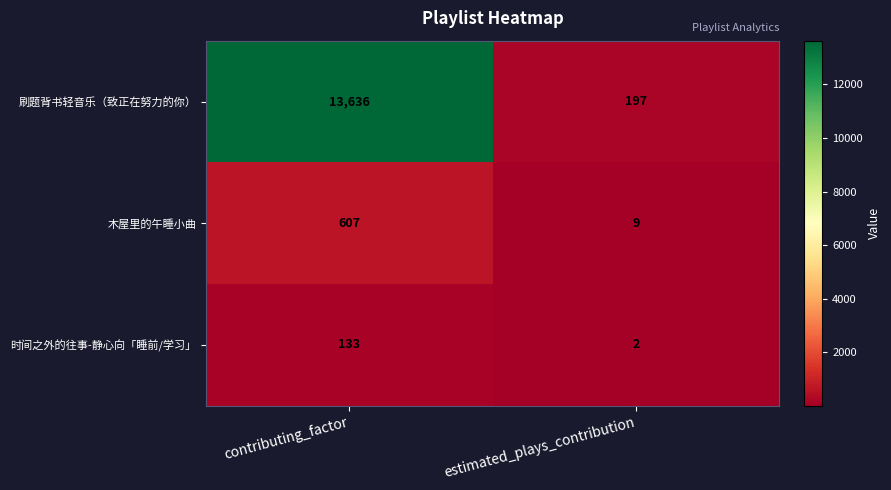

True or false: 时间之外的往事-静心向「睡前/学习」 has a value of 1 at estimated_plays_contribution.

False